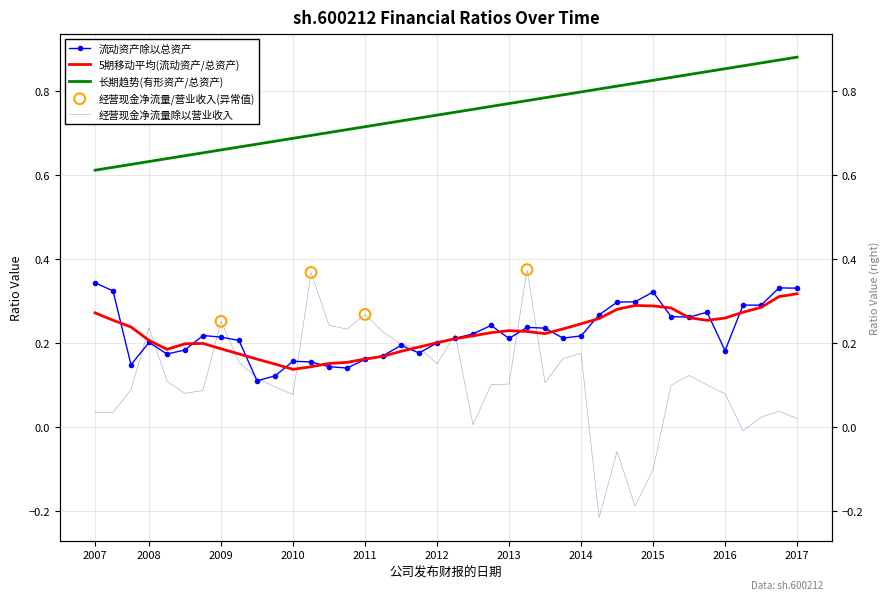

Which series has the widest spread of Y values?

经营现金净流量除以营业收入